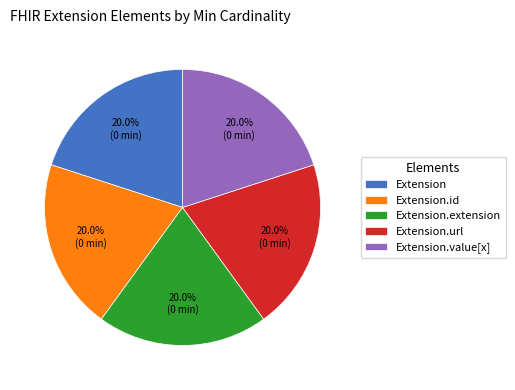

Combined, what portion of the pie is Extension.value[x] and Extension.id?

40.0%